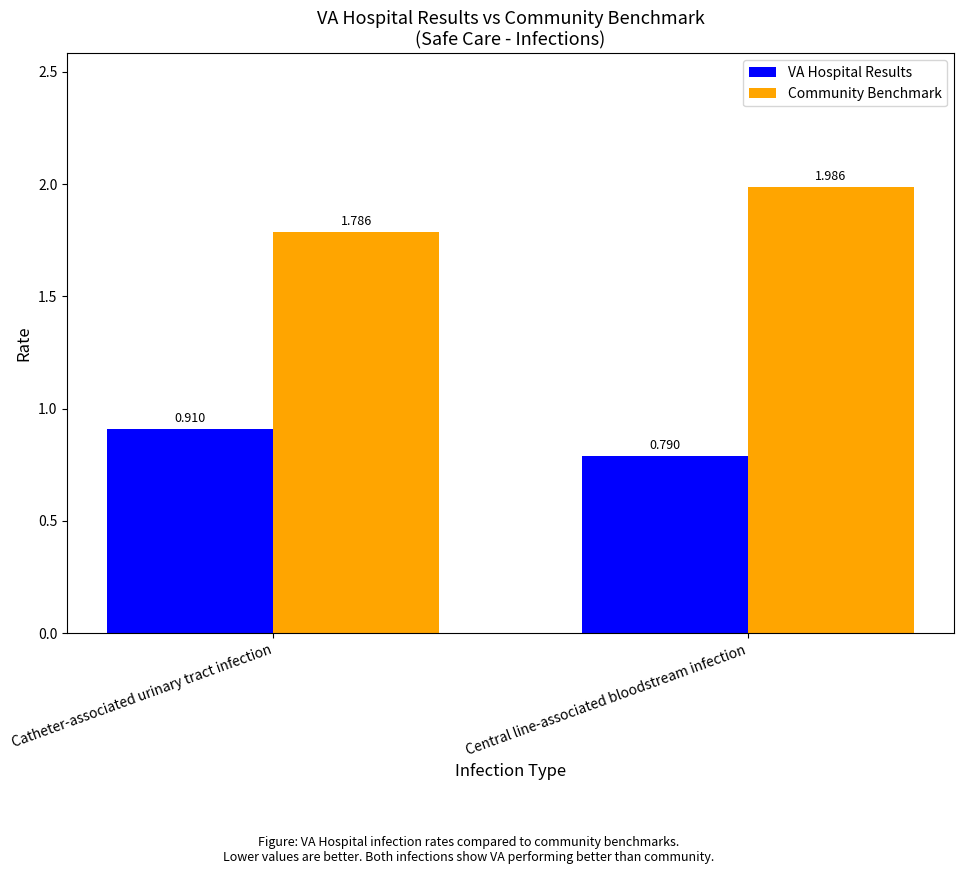

Between Catheter-associated urinary tract infection and Central line-associated bloodstream infection, which series saw the biggest shift?

Community Benchmark